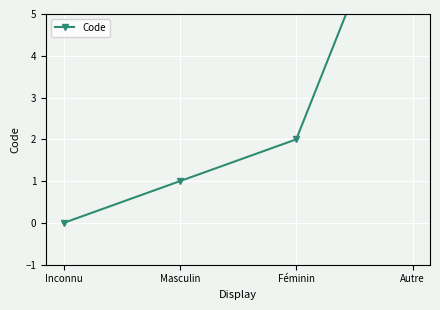

What is the difference between the values at Inconnu and Masculin?

1